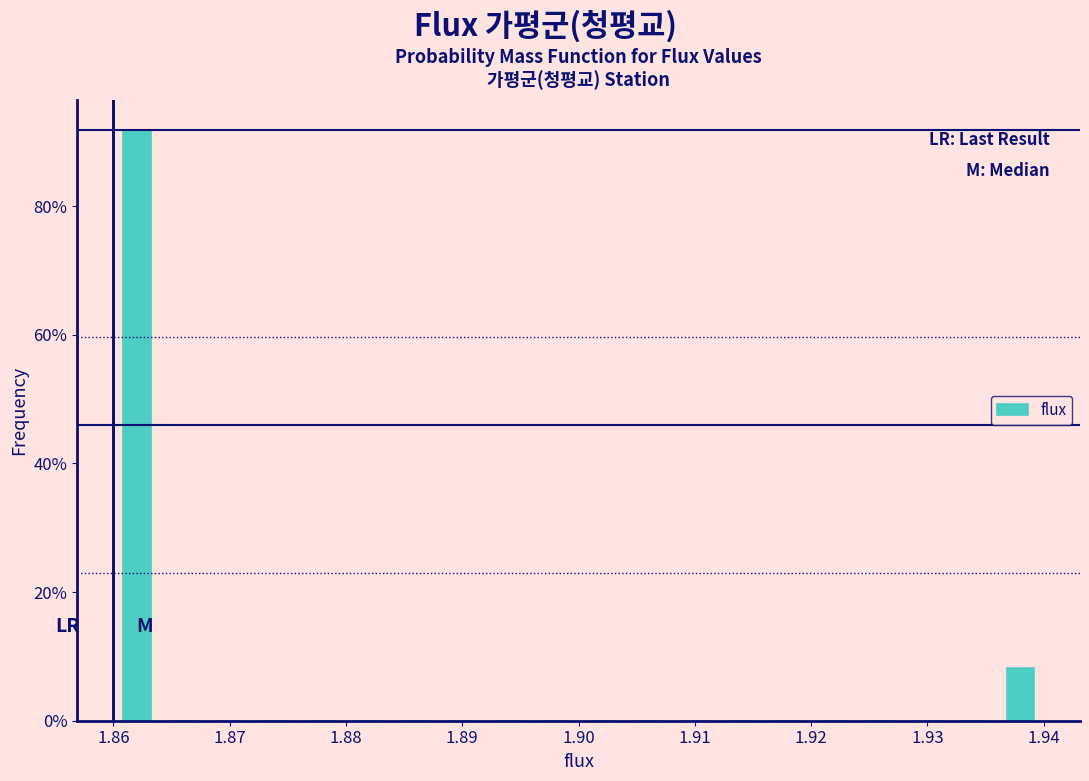

Which range on the x-axis has the tallest bar?

1.860 to 1.864